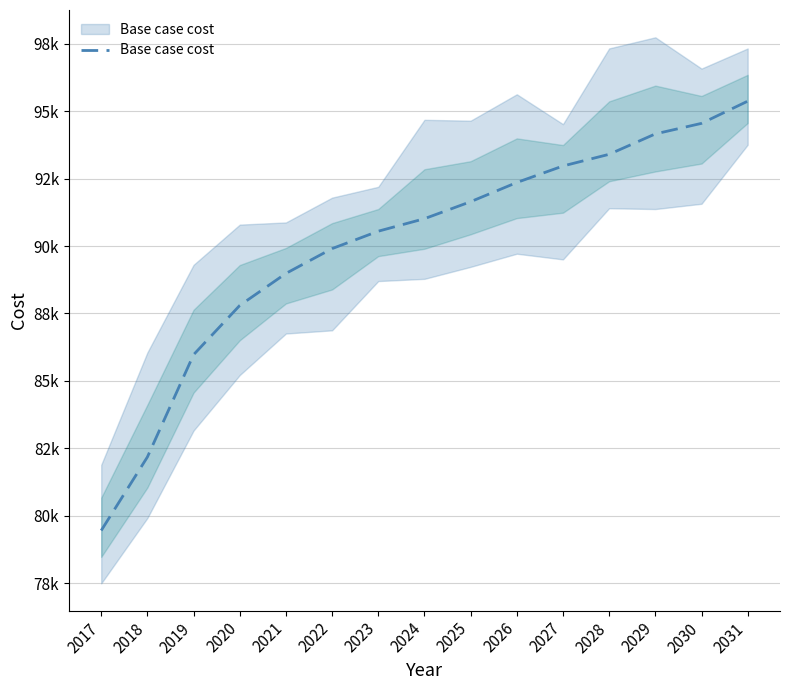

The value at 2021 is 88983.8. True or false?

True